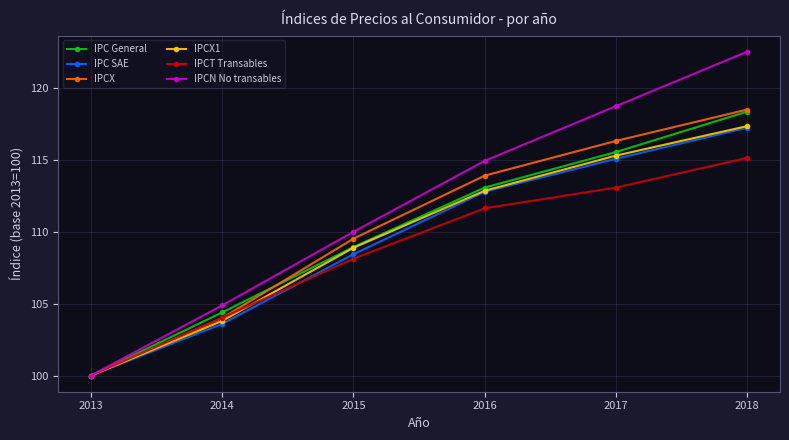

What is the minimum value for IPCX?

100.0